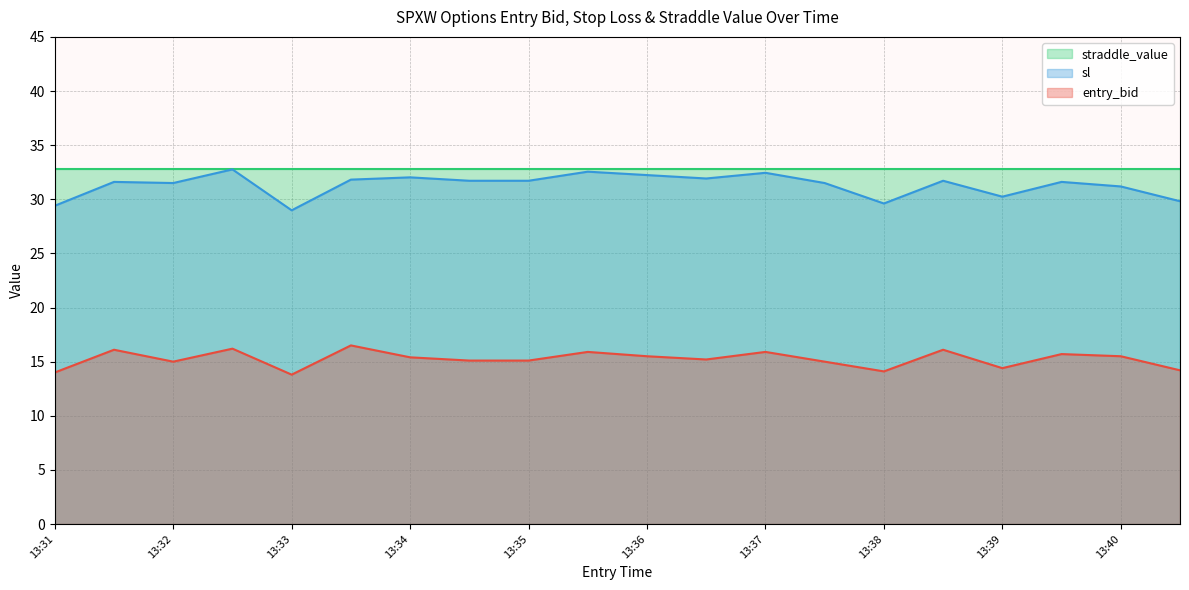

What is the smallest value displayed?

13.8